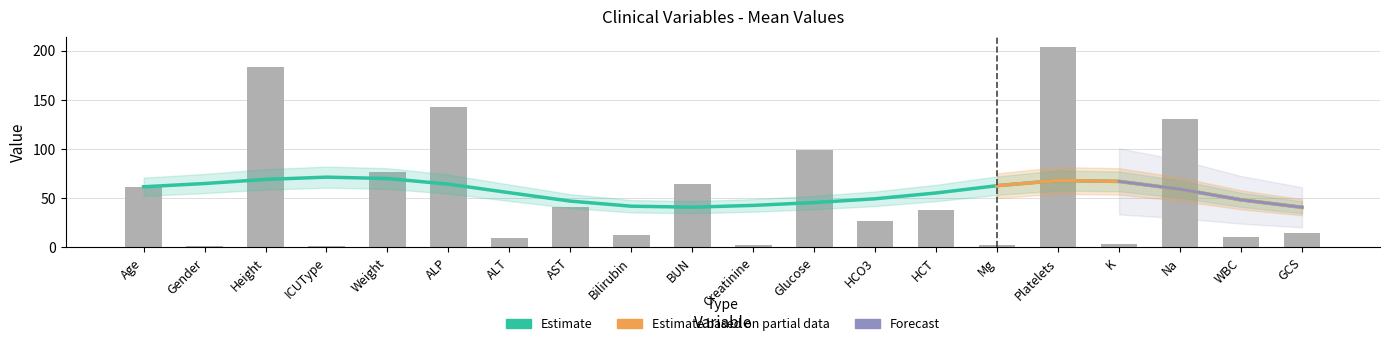

What position from the left is Height?

3